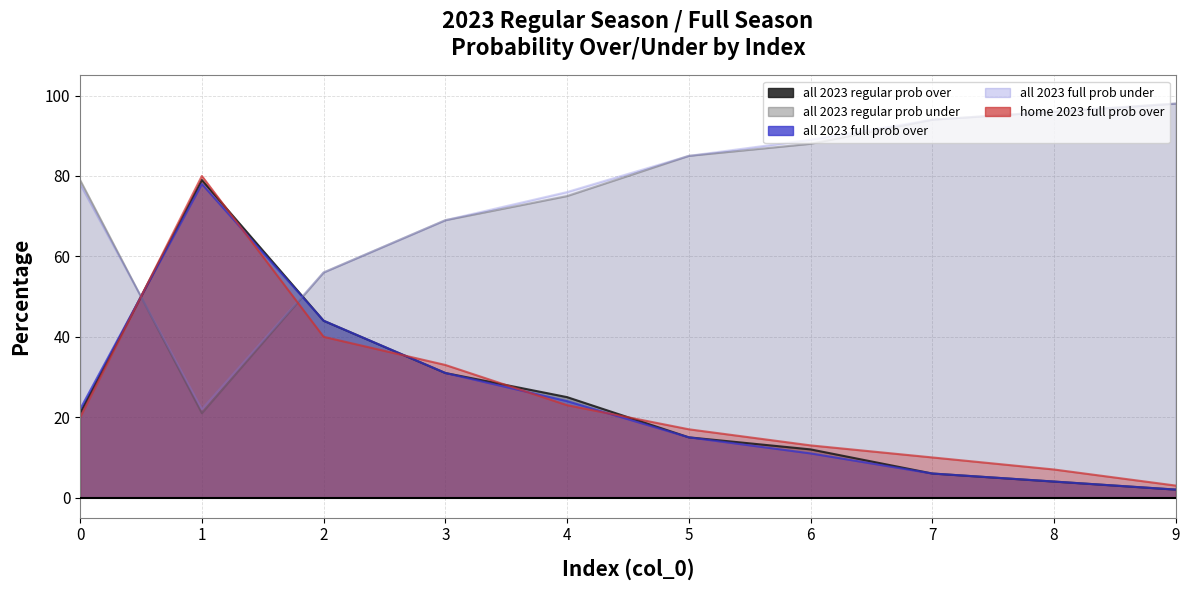

How many values in the all 2023 regular prob over series exceed 21?

4